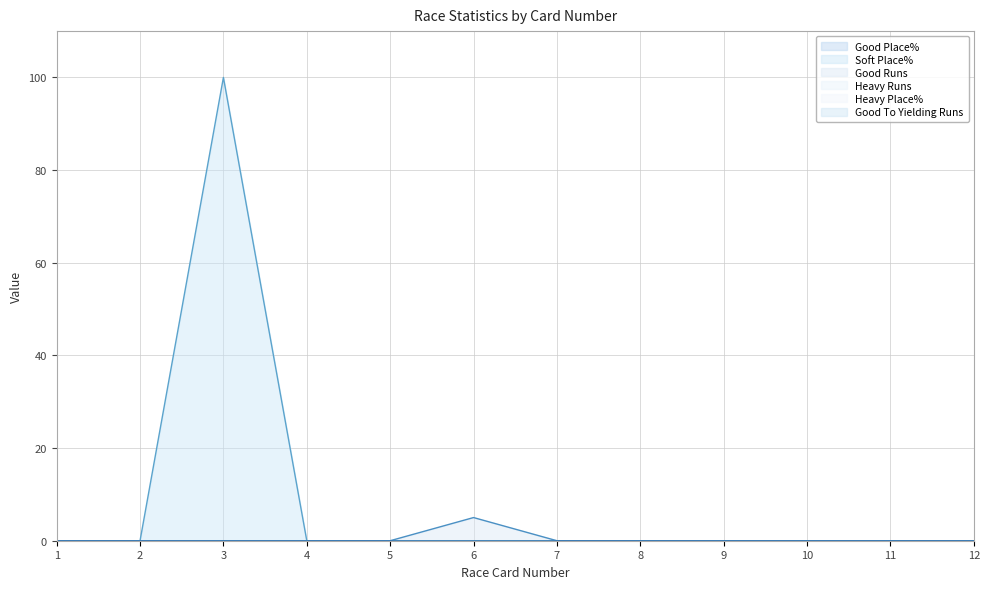

Rank the series at 11 from lowest to highest value.

Good Place%, Soft Place%, Good Runs, Heavy Runs, Heavy Place%, Good To Yielding Runs